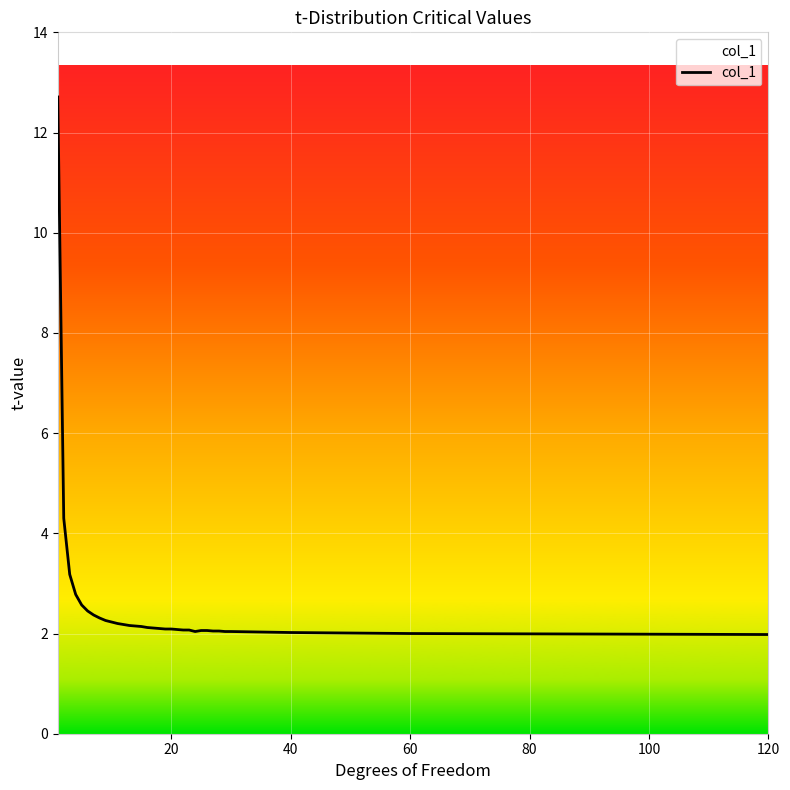

What is the greatest value displayed?

12.7